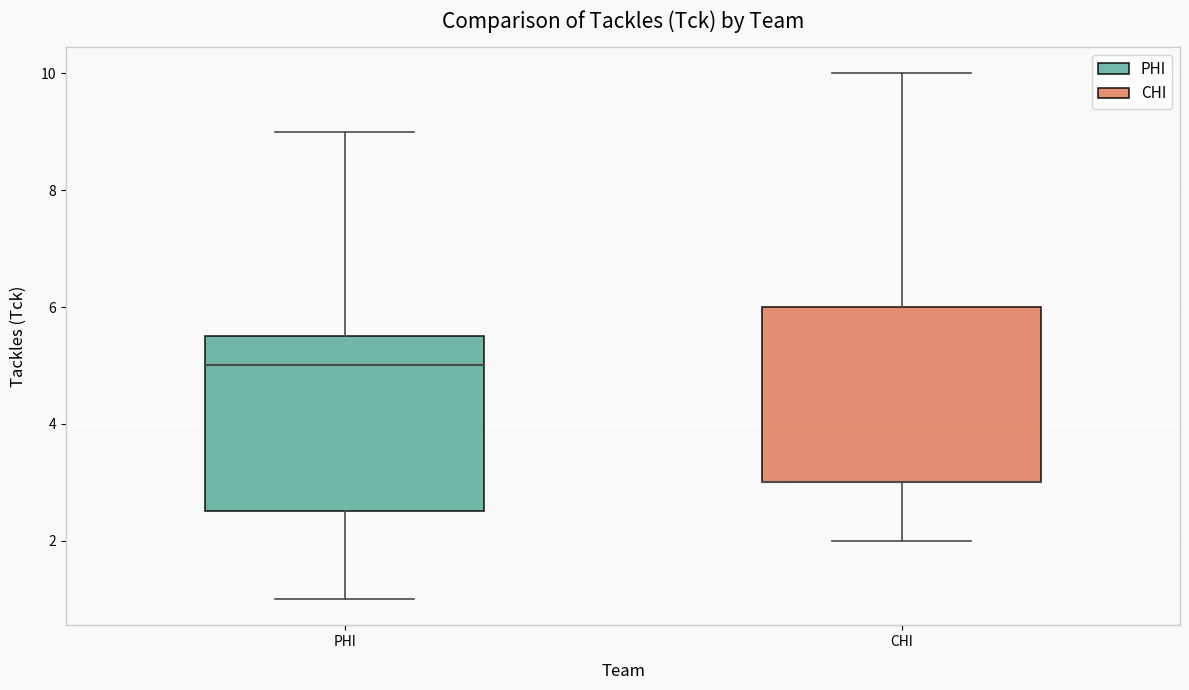

Reading left to right, transcribe this box plot: for each box, give where its median line is, the range the box spans, and where its two whiskers end, as read against the y-axis. The values are not printed on the chart, so give them approximately, as read against the axis.

PHI: median 5.0, box 2.6 to 5.6, whiskers 1.0 to 9.0
CHI: median 3.0 (drawn on the box's lower edge), box 3.0 to 6.0, whiskers 2.0 to 10.0